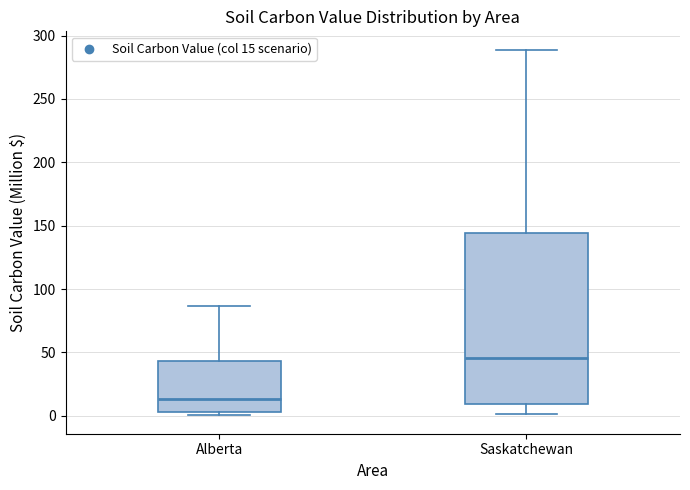

Where does the median line of the box for Saskatchewan sit on the y-axis? The values are not printed on the chart, so give them approximately, as read against the axis.

45